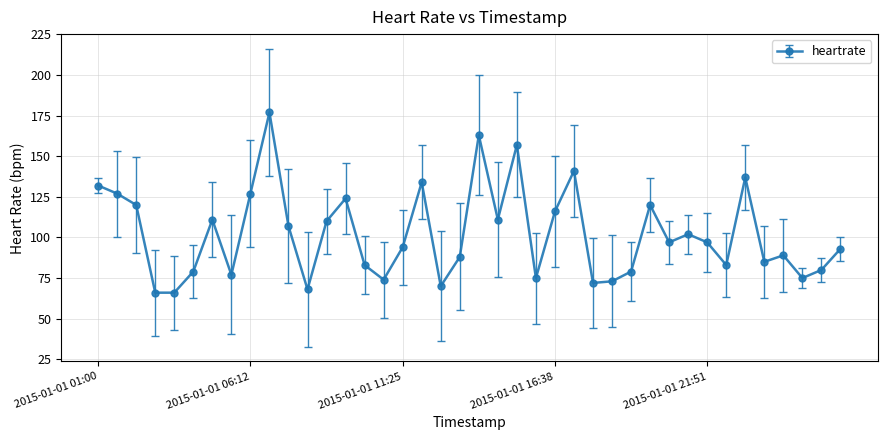

What is the value of the 29th point from the left?

79